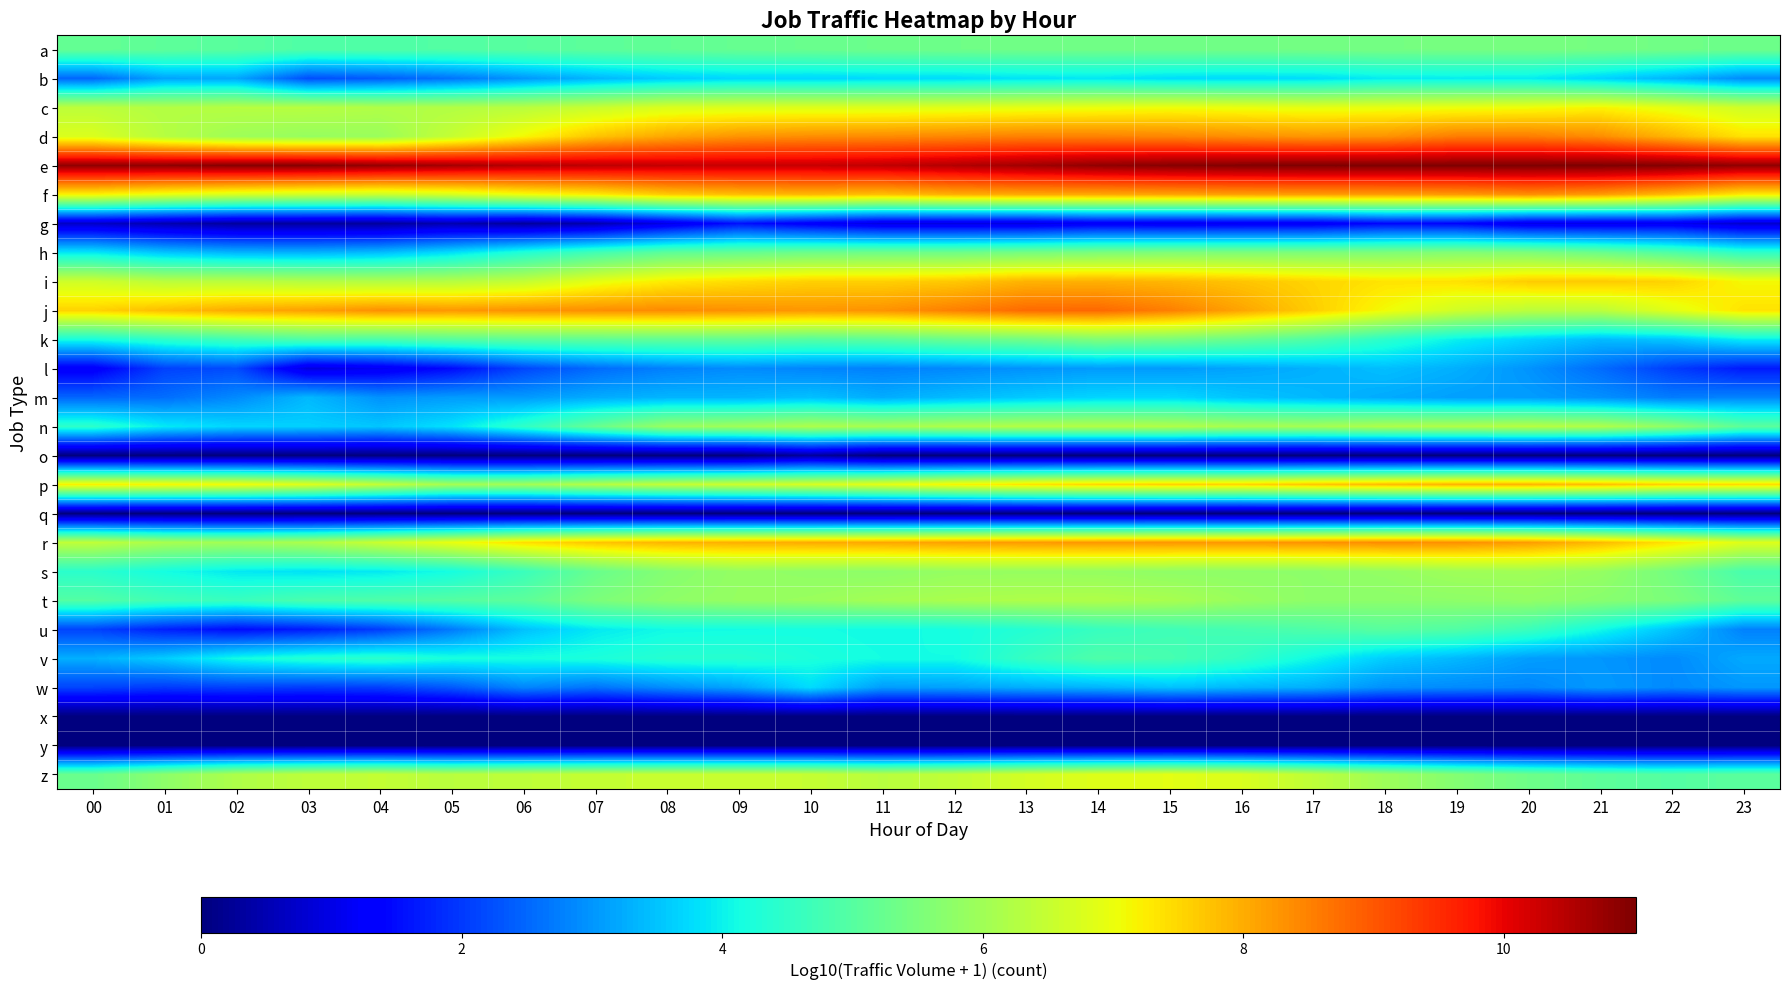

Reading left to right, list all the values displayed in this chart.

a: 00=5.2	01=5.1	02=5.0	03=4.9	04=4.9	05=5.0	06=5.0	07=5.1	08=5.2	09=5.2	10=5.3	11=5.3	12=5.3	13=5.4	14=5.4	15=5.4	16=5.4	17=5.4	18=5.4	19=5.4	20=5.4	21=5.4	22=5.4	23=5.3
b: 00=2.5	01=3.2	02=3.2	03=2.2	04=2.4	05=2.6	06=3.0	07=3.4	08=3.6	09=3.7	10=3.7	11=3.7	12=3.8	13=3.8	14=3.9	15=3.8	16=3.8	17=3.8	18=3.9	19=3.9	20=3.9	21=3.7	22=3.3	23=2.9
c: 00=6.4	01=6.2	02=6.3	03=6.3	04=6.2	05=6.2	06=6.3	07=6.5	08=6.8	09=6.8	10=6.8	11=6.8	12=6.9	13=6.9	14=7.0	15=7.0	16=7.0	17=6.9	18=7.0	19=7.0	20=7.0	21=7.2	22=6.9	23=6.6
d: 00=6.8	01=6.3	02=6.0	03=5.9	04=5.9	05=6.5	06=7.1	07=7.7	08=8.1	09=8.3	10=8.4	11=8.4	12=8.4	13=8.5	14=8.5	15=8.4	16=8.3	17=8.3	18=8.3	19=8.6	20=8.6	21=8.4	22=7.9	23=7.4
e: 00=10.8	01=10.9	02=10.9	03=10.9	04=10.8	05=10.6	06=10.5	07=10.4	08=10.3	09=10.3	10=10.3	11=10.4	12=10.5	13=10.7	14=10.8	15=10.9	16=11.0	17=11.0	18=11.0	19=11.0	20=11.0	21=11.0	22=11.0	23=10.8
f: 00=7.2	01=6.9	02=6.8	03=6.6	04=6.6	05=6.7	06=7.0	07=7.3	08=7.7	09=7.8	10=7.9	11=7.8	12=8.0	13=8.0	14=8.0	15=8.1	16=8.1	17=8.2	18=8.2	19=8.2	20=8.4	21=8.2	22=7.8	23=7.3
g: 00=0.7	01=0.5	02=0.3	03=0.3	04=0.3	05=0.5	06=0.3	07=0.5	08=1.0	09=1.6	10=1.2	11=1.0	12=1.0	13=1.0	14=1.2	15=1.1	16=1.1	17=1.2	18=1.4	19=1.4	20=1.0	21=1.0	22=1.1	23=0.8
h: 00=3.9	01=3.5	02=3.3	03=3.3	04=3.4	05=3.8	06=4.3	07=4.7	08=5.1	09=5.2	10=5.3	11=5.3	12=5.3	13=5.4	14=5.5	15=5.6	16=5.5	17=5.5	18=5.5	19=5.6	20=5.5	21=5.3	22=4.9	23=4.5
i: 00=6.6	01=6.4	02=6.3	03=6.3	04=6.2	05=6.3	06=6.5	07=6.9	08=7.3	09=7.4	10=7.6	11=7.6	12=7.7	13=7.9	14=8.0	15=7.9	16=7.7	17=7.5	18=7.4	19=7.4	20=7.6	21=7.7	22=7.6	23=7.1
j: 00=7.6	01=7.8	02=8.0	03=8.2	04=8.3	05=8.3	06=8.3	07=8.4	08=8.4	09=8.3	10=8.3	11=8.3	12=8.5	13=8.8	14=8.8	15=8.5	16=8.1	17=7.6	18=7.1	19=6.6	20=6.4	21=6.4	22=6.9	23=7.4
k: 00=4.2	01=4.5	02=4.7	03=4.9	04=4.9	05=5.0	06=5.1	07=5.1	08=5.1	09=5.1	10=5.0	11=5.1	12=5.3	13=5.4	14=5.6	15=5.5	16=5.2	17=4.9	18=4.4	19=4.0	20=3.7	21=3.4	22=3.5	23=4.0
l: 00=1.2	01=2.1	02=2.2	03=0.9	04=1.1	05=1.5	06=2.1	07=2.5	08=2.8	09=2.9	10=2.8	11=2.8	12=2.9	13=3.0	14=3.1	15=3.1	16=3.2	17=3.3	18=3.5	19=3.3	20=3.0	21=2.6	22=2.0	23=1.7
m: 00=2.5	01=2.6	02=2.9	03=3.4	04=3.0	05=3.1	06=3.1	07=3.2	08=3.3	09=3.3	10=3.5	11=3.3	12=3.4	13=3.6	14=3.7	15=3.7	16=3.5	17=3.4	18=3.2	19=3.1	20=3.1	21=2.9	22=2.7	23=2.8
n: 00=4.5	01=3.9	02=3.7	03=3.6	04=3.5	05=3.8	06=4.5	07=5.3	08=5.9	09=6.0	10=6.2	11=6.1	12=6.2	13=6.3	14=6.3	15=6.2	16=6.1	17=6.1	18=6.2	19=6.2	20=6.3	21=6.2	22=5.8	23=5.1
o: 00=0.0	01=0.0	02=0.0	03=0.0	04=0.0	05=0.0	06=0.0	07=0.0	08=0.0	09=0.0	10=0.3	11=0.0	12=0.0	13=0.0	14=0.0	15=0.0	16=0.0	17=0.0	18=0.0	19=0.0	20=0.0	21=0.0	22=0.0	23=0.0
p: 00=7.2	01=7.2	02=7.1	03=6.8	04=6.5	05=6.1	06=6.0	07=6.3	08=6.5	09=6.6	10=6.7	11=6.9	12=7.2	13=7.4	14=7.5	15=7.6	16=7.6	17=7.7	18=7.8	19=7.9	20=7.9	21=7.8	22=7.6	23=7.5
q: 00=0.0	01=0.0	02=0.0	03=0.0	04=0.0	05=0.0	06=0.0	07=0.0	08=0.0	09=0.0	10=0.0	11=0.0	12=0.0	13=0.0	14=0.0	15=0.0	16=0.0	17=0.0	18=0.0	19=0.0	20=0.0	21=0.0	22=0.0	23=0.0
r: 00=6.4	01=6.1	02=6.0	03=6.1	04=6.6	05=7.0	06=7.4	07=7.7	08=7.9	09=8.0	10=8.0	11=8.1	12=8.1	13=8.2	14=8.3	15=8.3	16=8.2	17=8.3	18=8.4	19=8.3	20=8.2	21=7.9	22=7.4	23=6.8
s: 00=4.4	01=4.1	02=3.9	03=3.8	04=3.9	05=4.1	06=4.6	07=5.3	08=5.6	09=5.8	10=5.8	11=5.7	12=5.9	13=5.9	14=5.9	15=5.8	16=5.8	17=5.8	18=5.8	19=6.0	20=6.0	21=5.9	22=5.4	23=4.8
t: 00=5.0	01=4.7	02=4.6	03=4.9	04=4.9	05=5.0	06=5.1	07=5.5	08=5.8	09=5.9	10=5.9	11=6.0	12=6.1	13=6.2	14=6.2	15=6.1	16=5.9	17=5.8	18=5.7	19=5.8	20=5.8	21=5.7	22=5.5	23=5.1
u: 00=2.1	01=1.7	02=1.5	03=1.7	04=2.0	05=2.7	06=3.5	07=3.9	08=4.1	09=4.1	10=4.2	11=4.1	12=4.2	13=4.3	14=4.6	15=4.7	16=4.8	17=4.9	18=5.0	19=4.9	20=4.7	21=4.1	22=3.5	23=2.8
v: 00=3.3	01=3.6	02=4.1	03=4.4	04=4.4	05=4.2	06=4.2	07=4.2	08=4.4	09=4.4	10=4.2	11=4.1	12=4.1	13=4.6	14=4.9	15=4.8	16=4.5	17=4.1	18=3.6	19=3.4	20=3.1	21=3.0	22=2.9	23=3.2
w: 00=2.1	01=2.0	02=2.1	03=2.0	04=2.1	05=2.3	06=2.8	07=2.6	08=2.9	09=3.2	10=3.8	11=3.1	12=3.1	13=3.3	14=3.3	15=3.5	16=3.4	17=3.3	18=3.0	19=2.9	20=2.8	21=3.1	22=2.9	23=3.0
x: 00=0.0	01=0.0	02=0.0	03=0.0	04=0.0	05=0.0	06=0.0	07=0.0	08=0.0	09=0.0	10=0.0	11=0.0	12=0.0	13=0.0	14=0.0	15=0.0	16=0.0	17=0.0	18=0.0	19=0.0	20=0.0	21=0.0	22=0.0	23=0.0
y: 00=0.0	01=0.0	02=0.0	03=0.0	04=0.0	05=0.0	06=0.0	07=0.0	08=0.0	09=0.0	10=0.0	11=0.0	12=0.0	13=0.0	14=0.0	15=0.0	16=0.0	17=0.0	18=0.0	19=0.0	20=0.0	21=0.0	22=0.0	23=0.0
z: 00=5.3	01=5.7	02=6.2	03=6.4	04=6.5	05=6.3	06=6.4	07=6.5	08=6.5	09=6.5	10=6.5	11=6.3	12=6.4	13=6.7	14=6.8	15=6.9	16=6.8	17=6.4	18=6.0	19=5.6	20=5.3	21=5.1	22=5.0	23=5.1